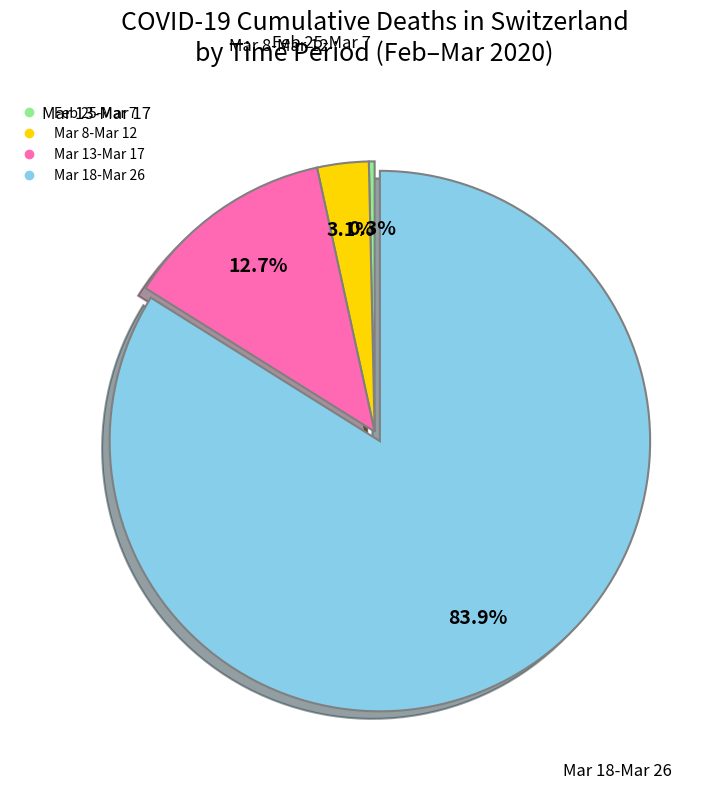

Does any single category account for the majority?

Yes